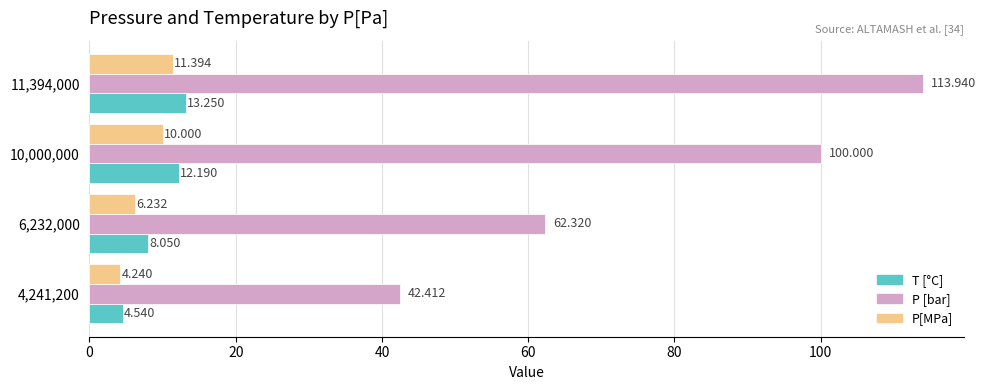

Rank the series by their maximum value, from highest to lowest.

P [bar], T [°C], P[MPa]